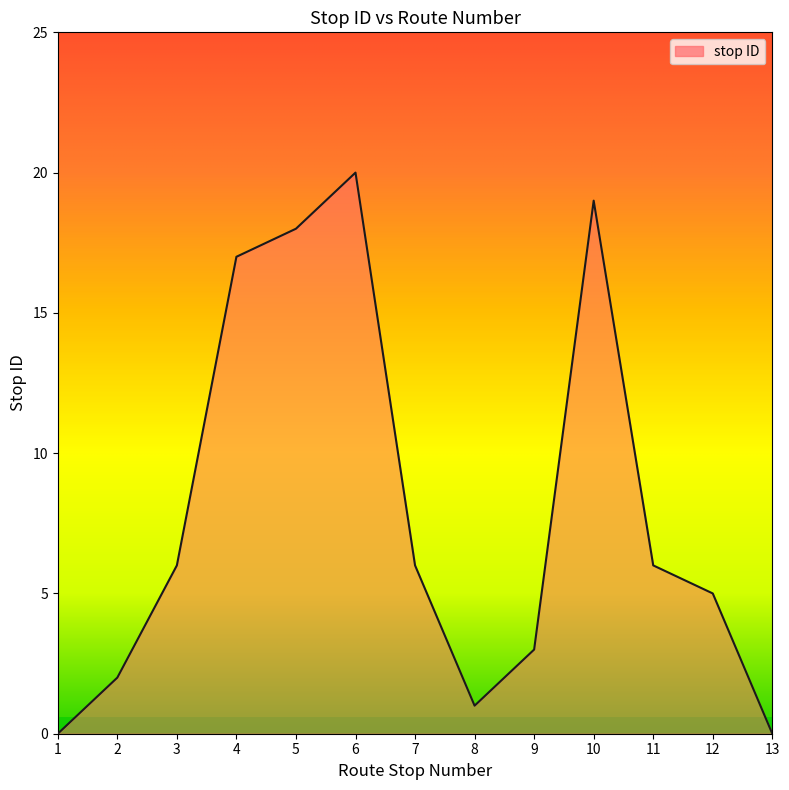

List the labels in order of value, largest first.

6, 10, 5, 4, 3, 7, 11, 12, 9, 2, 8, 1, 13